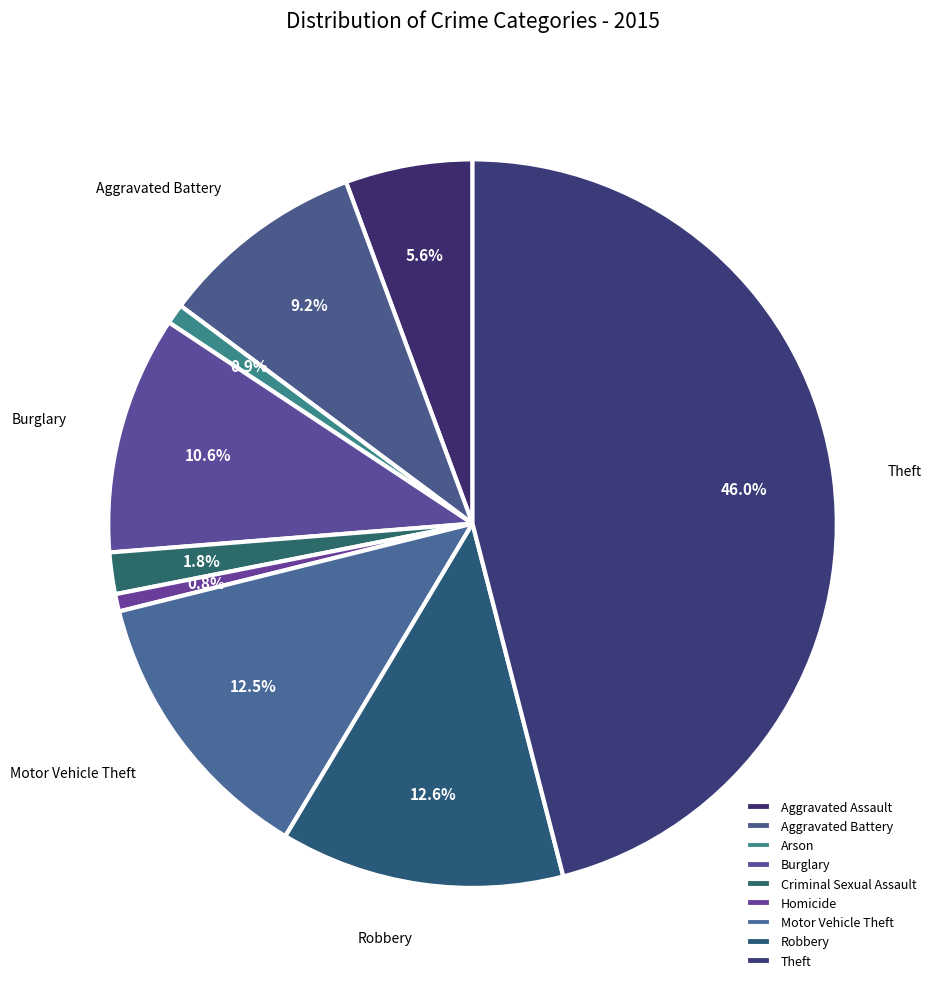

The Robbery slice represents 13% of the pie. True or false?

True